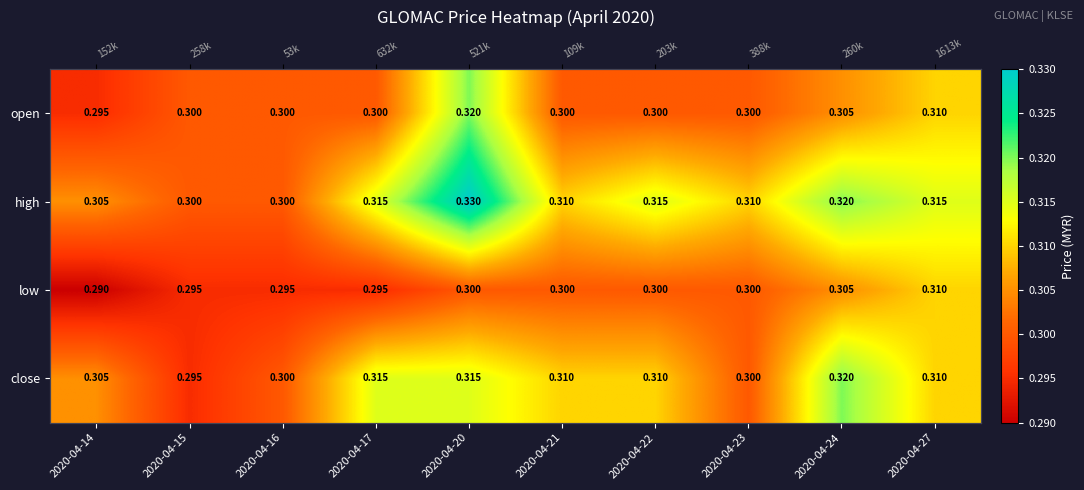

What value does the high series have at 2020-04-14?

0.3